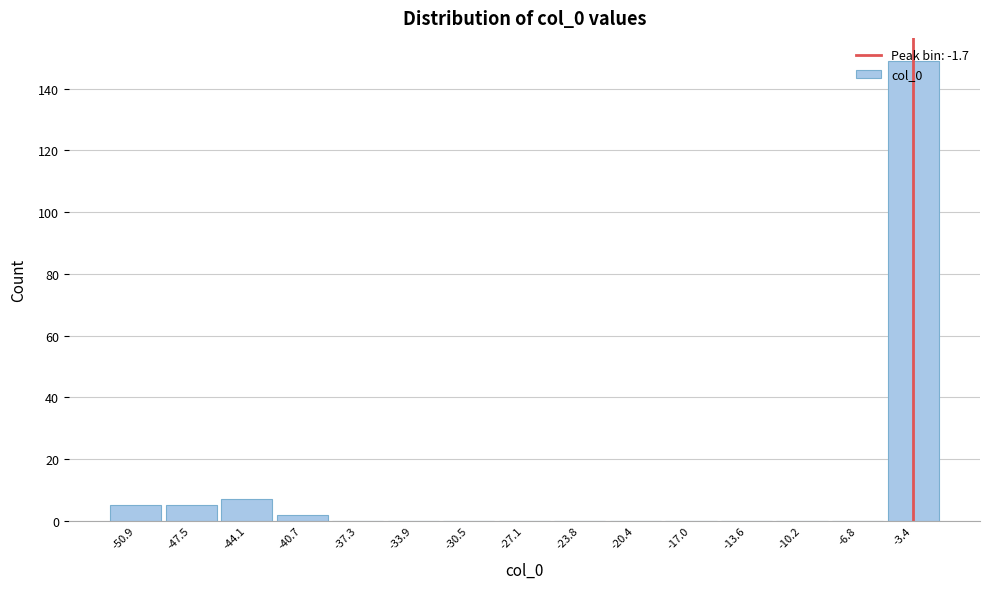

At which category does the chart reach its peak across all series?

-3.4